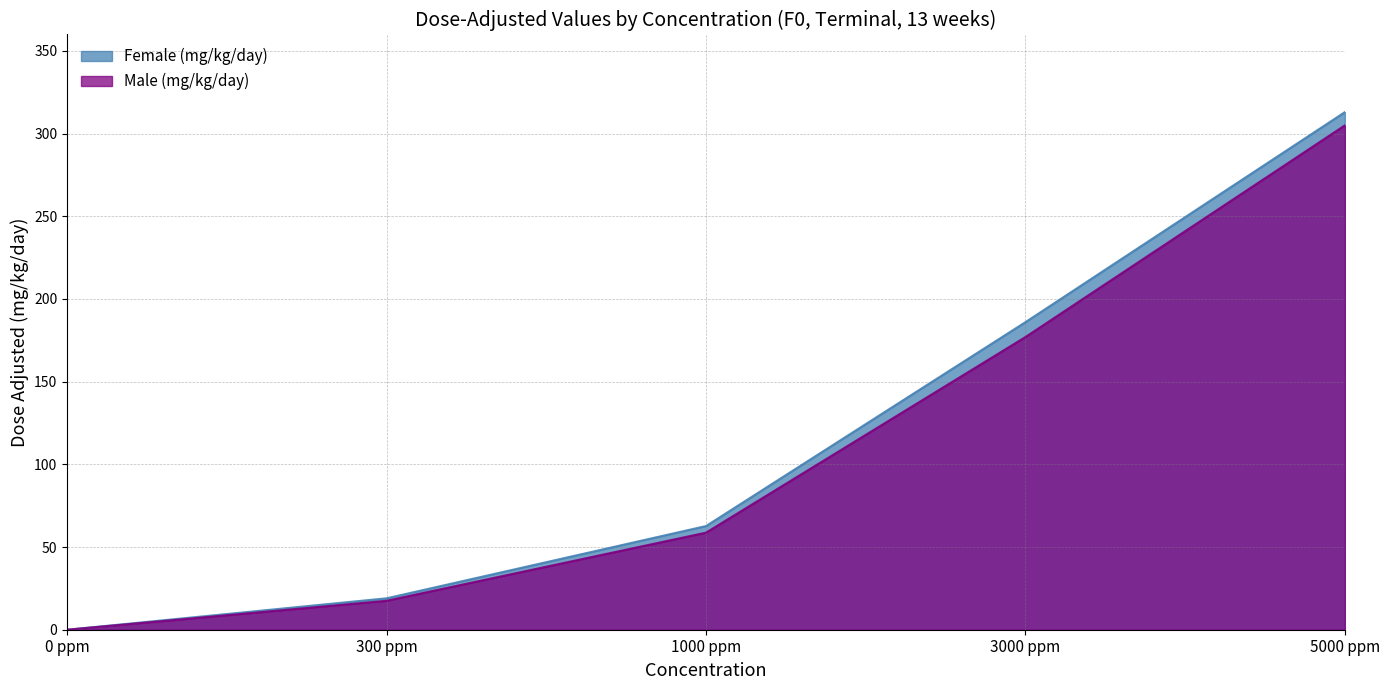

What is the label of the 1st point from the left?

0 ppm